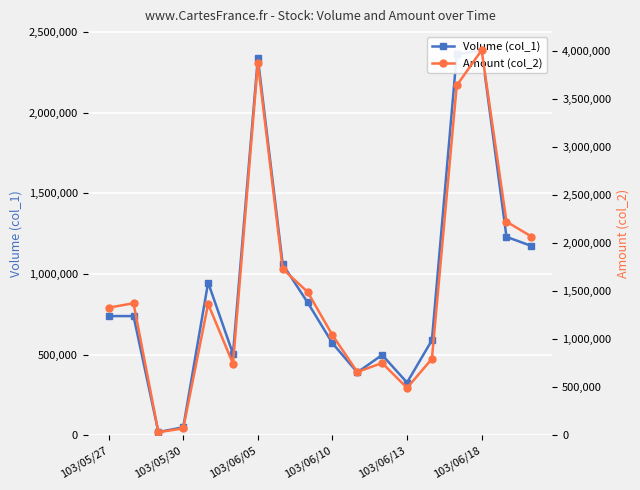

Rank the series by their maximum value, from lowest to highest.

Volume (col_1), Amount (col_2)